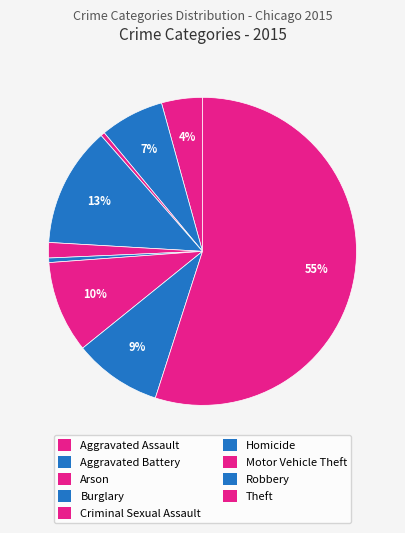

To the nearest percent, what is the combined percentage of Aggravated Battery and Homicide?

7%